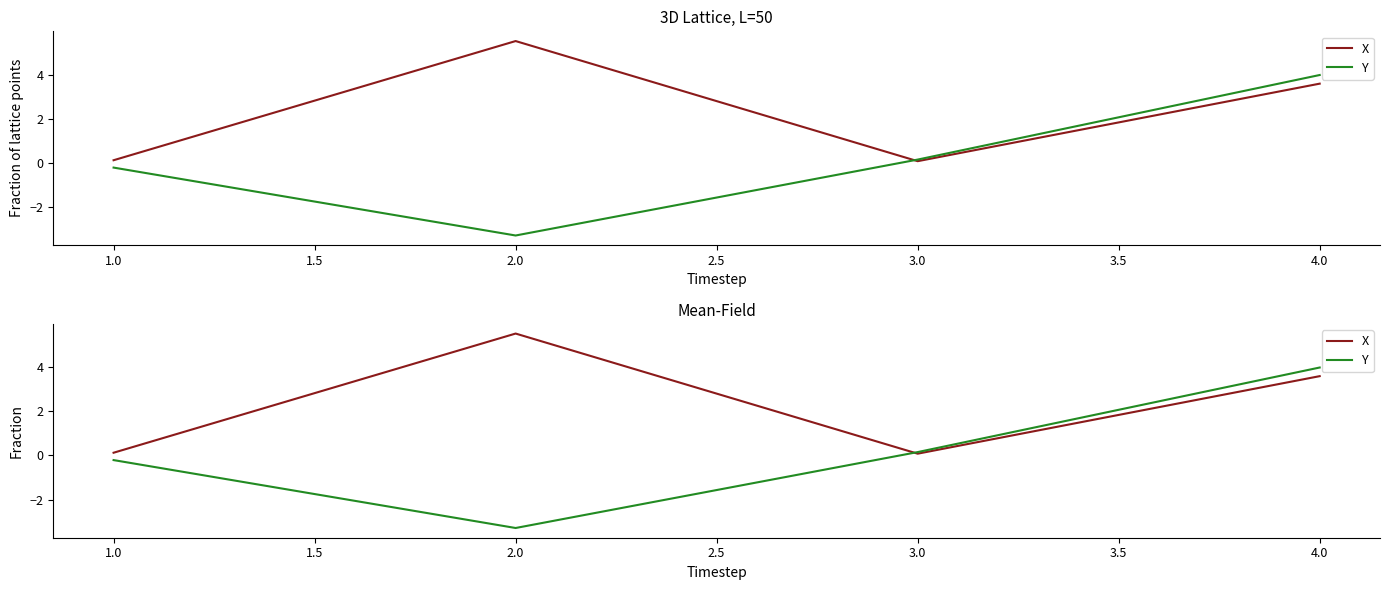

True or false: Y has more than 2 interior local peaks.

False